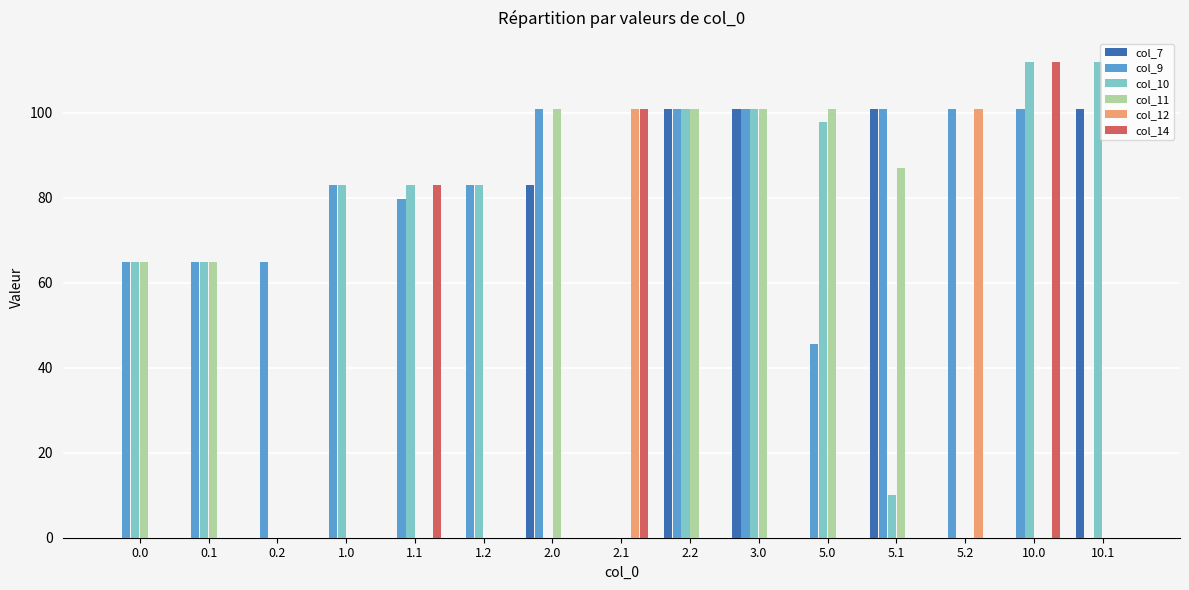

Is it true that col_12 equals 147.5 at 5.2?

False